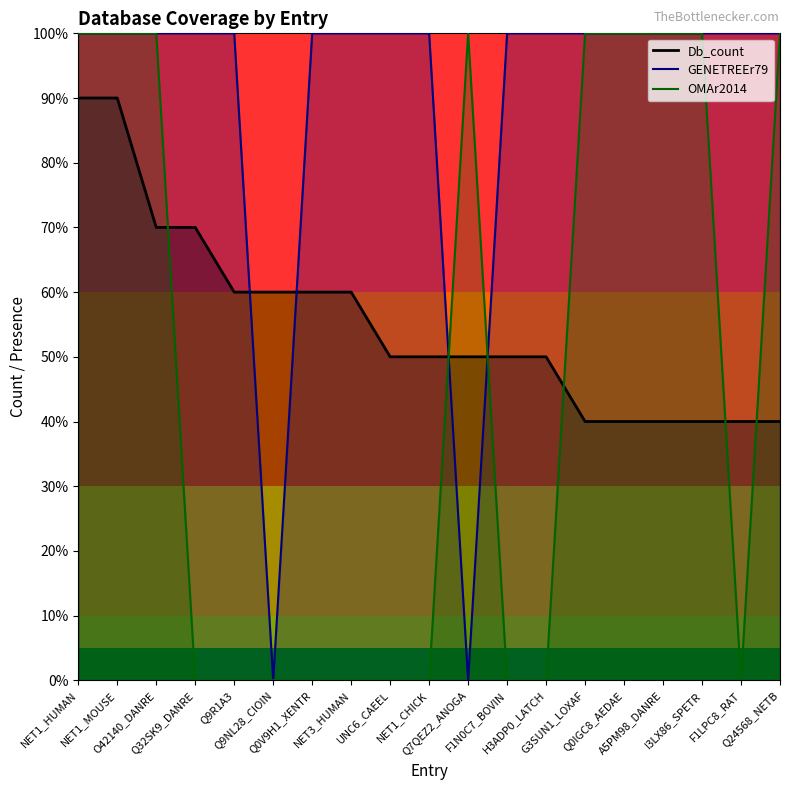

Reading right to left, transcribe all the data shown in this chart.

Db_count: 40	40	40	40	40	40	50	50	50	50	50	60	60	60	60	70	70	90	90
GENETREEr79: 100	100	100	100	100	100	100	100	0	100	100	100	100	0	100	100	100	100	100
OMAr2014: 100	0	100	100	100	100	0	0	100	0	0	0	0	0	0	0	100	100	100